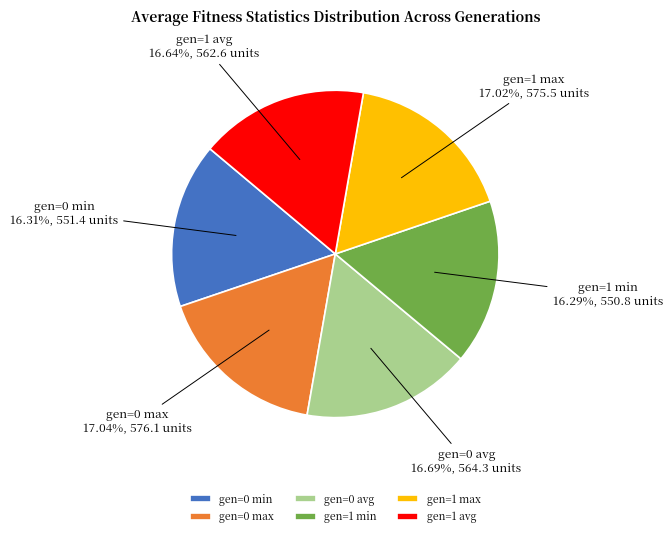

Is there a majority slice in this chart?

No